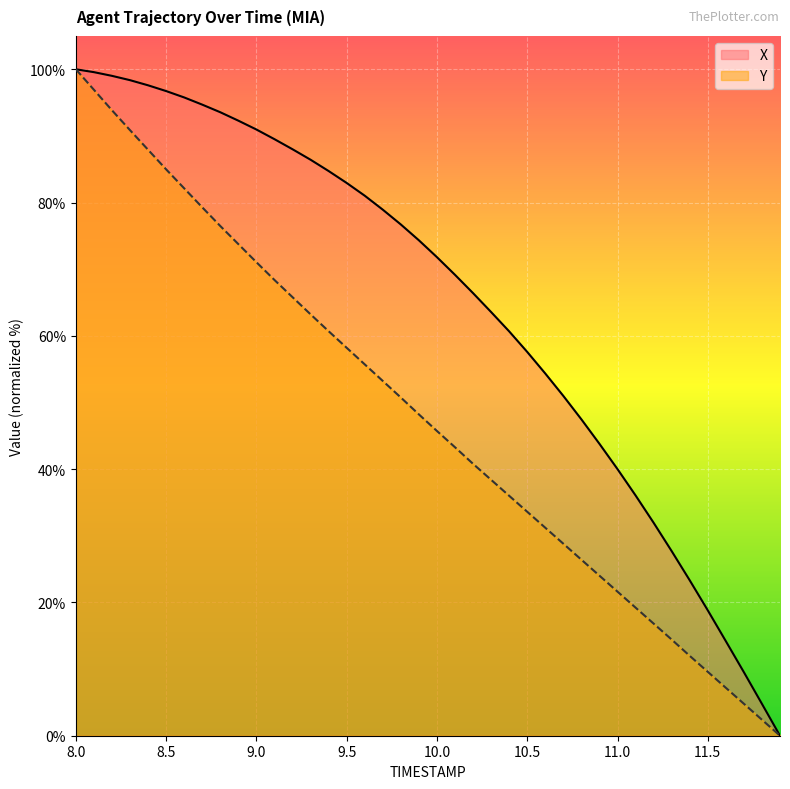

True or false: Y has more than 1 points higher than both neighbors.

False